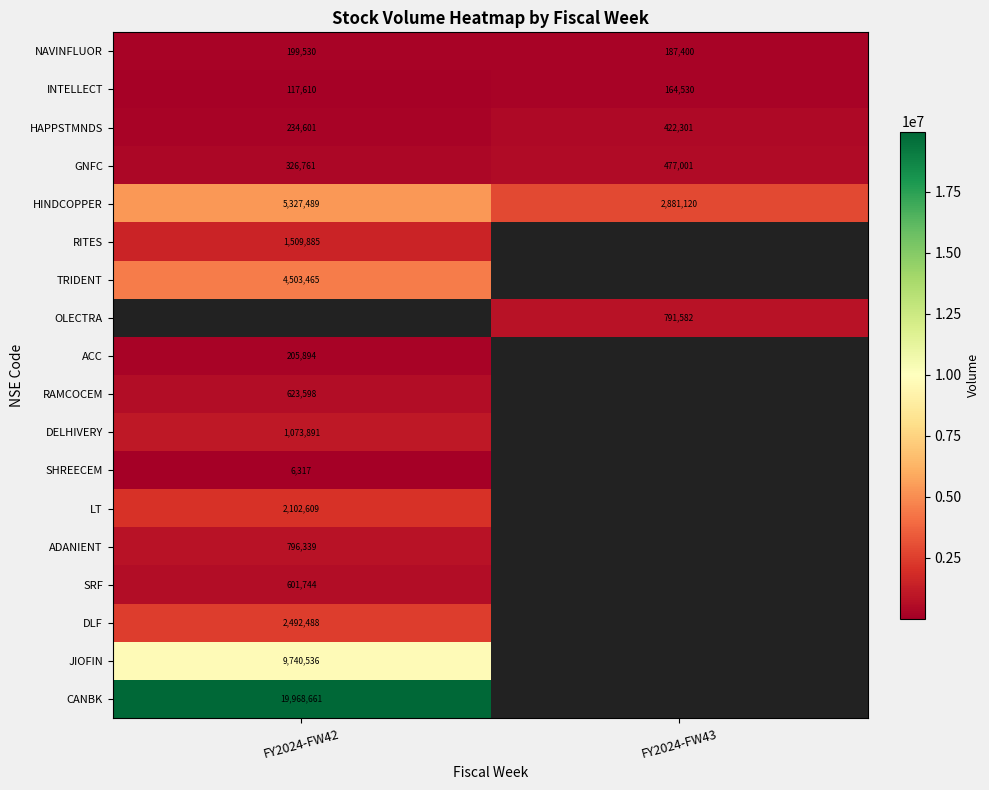

Which label corresponds to the smallest value in the chart?

FY2024-FW42